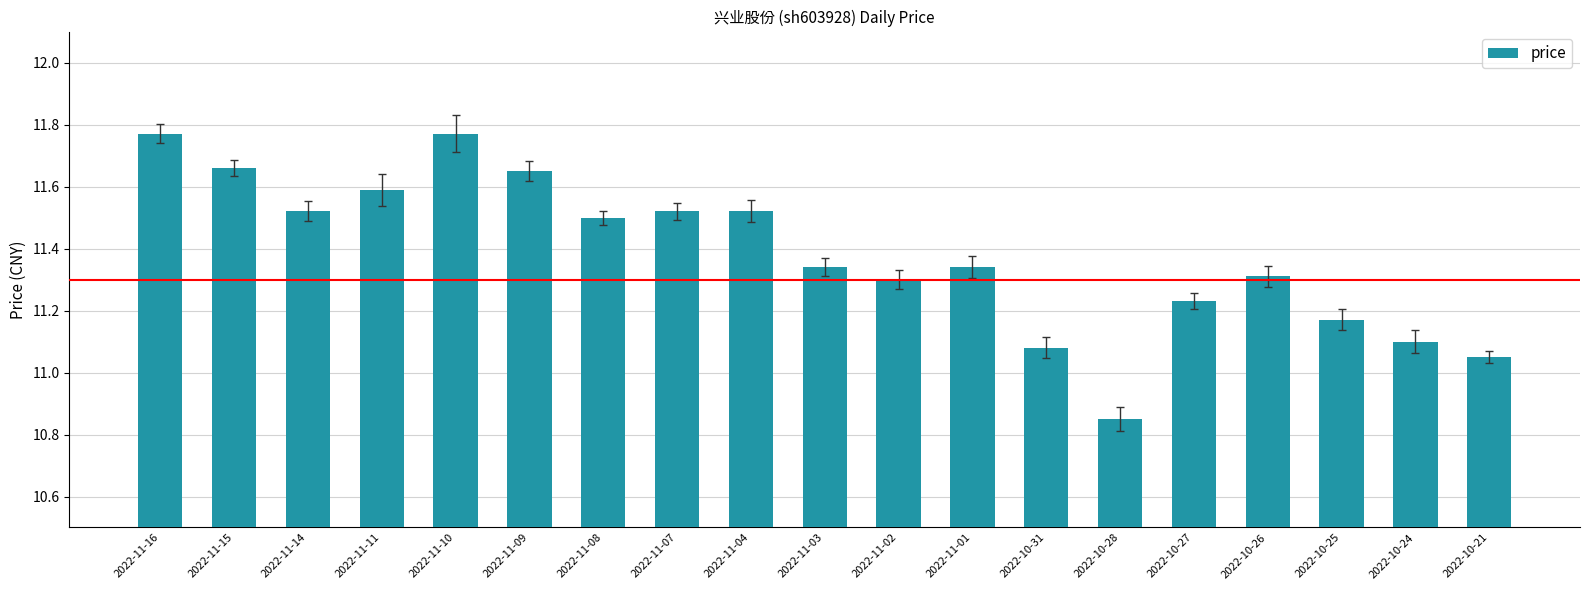

Which category has the lowest value across all series?

2022-10-28